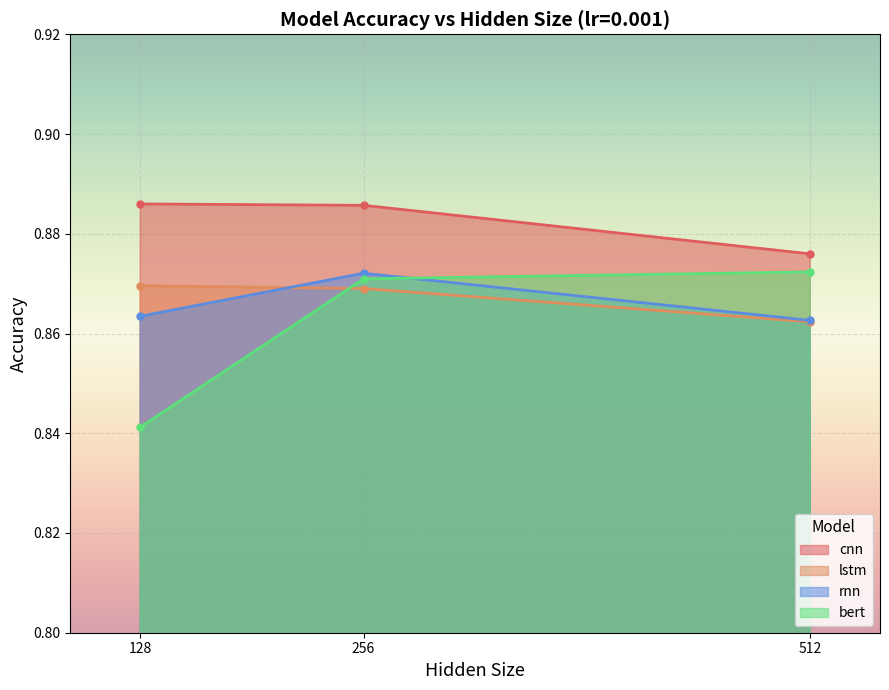

What is the sum of the cnn values at 512 and 256?

1.8